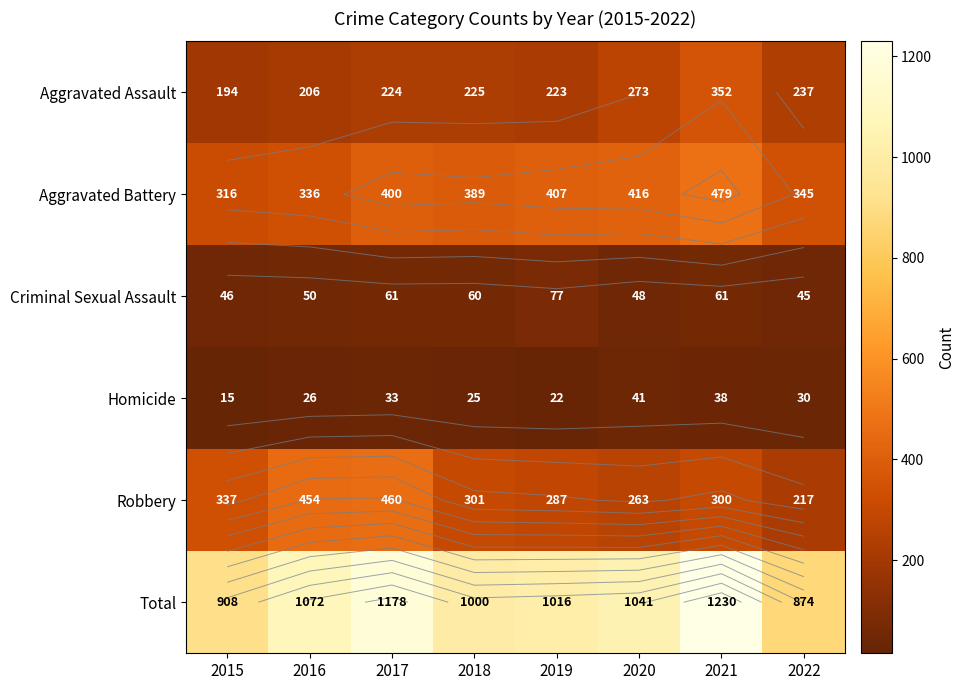

What is the spread (max minus min) of values at 2019?

994